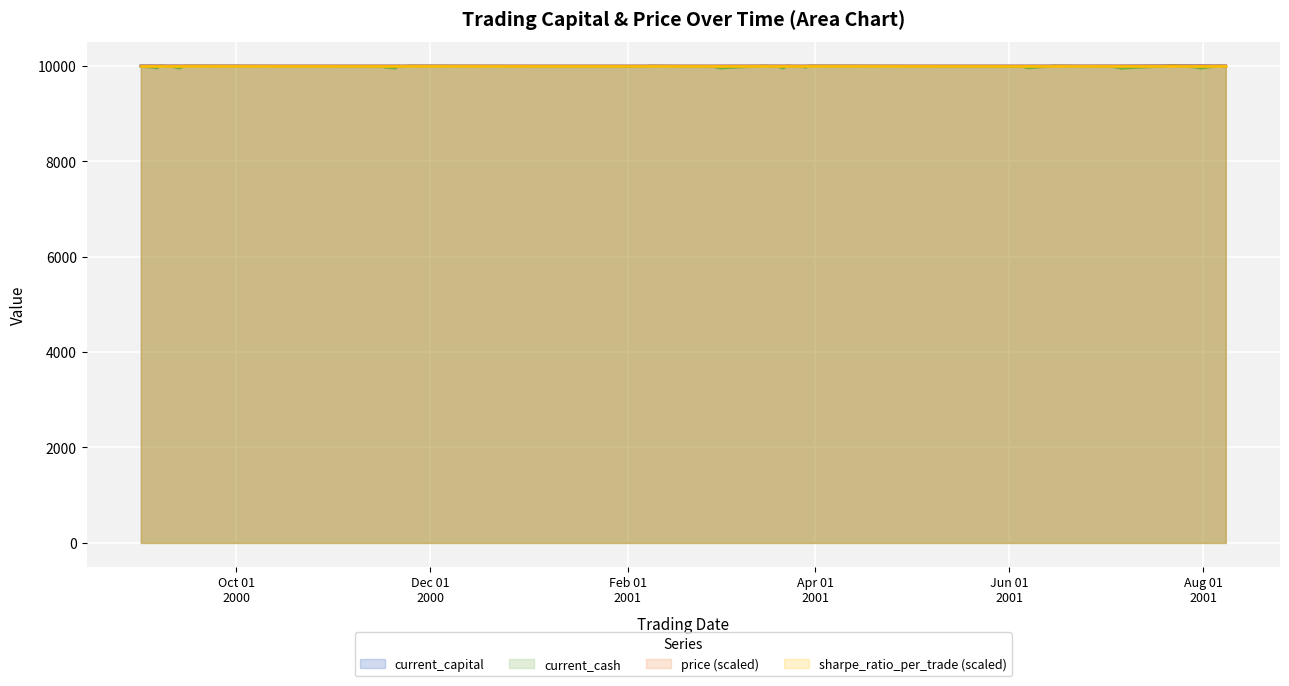

Which series has the largest range (max minus min)?

current_cash